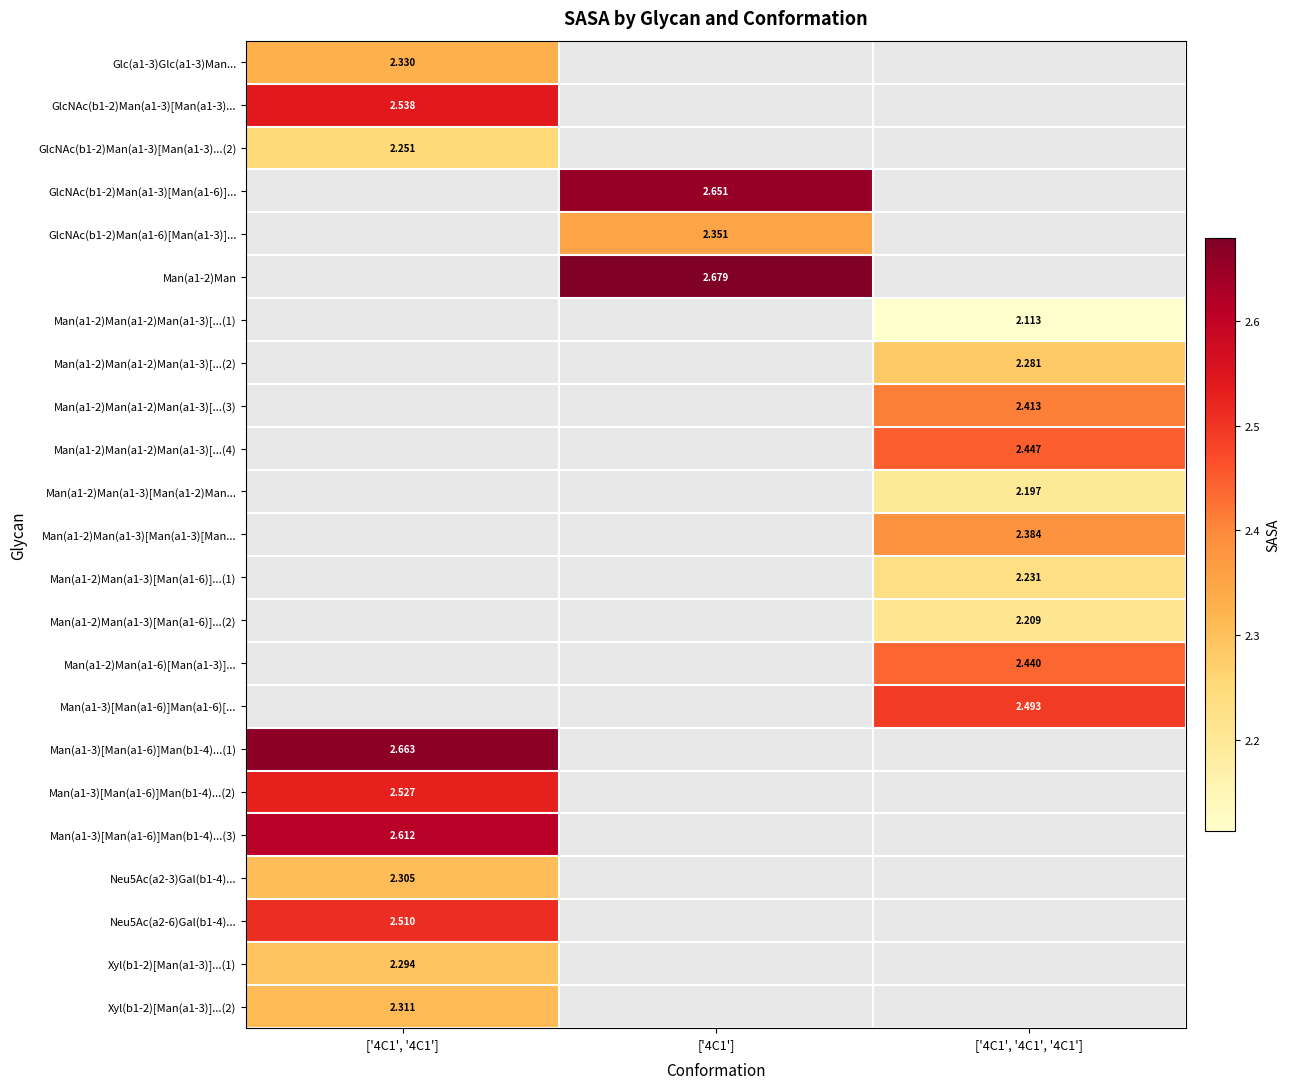

Between ['4C1', '4C1', '4C1'] and ['4C1', '4C1'], which is larger?

['4C1', '4C1']